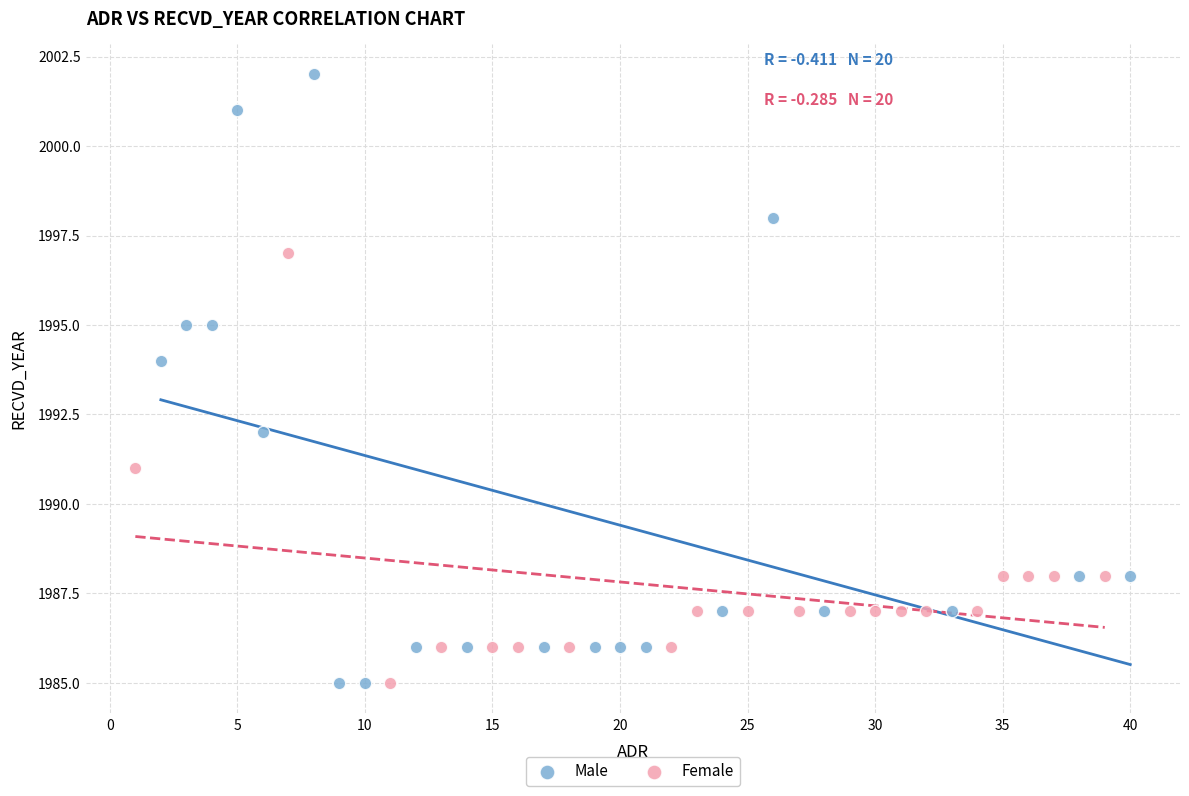

Which series has the largest Y range (max minus min)?

Male